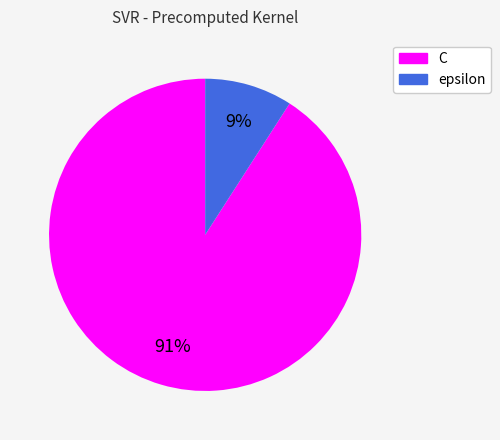

The epsilon slice represents 9% of the pie. True or false?

True